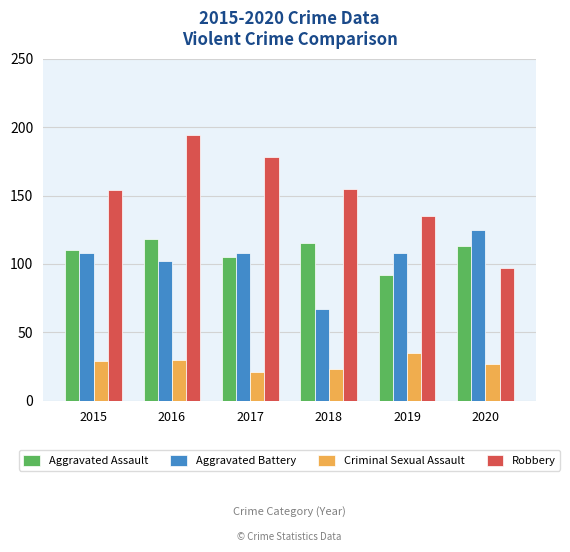

What is the greatest value displayed?

194